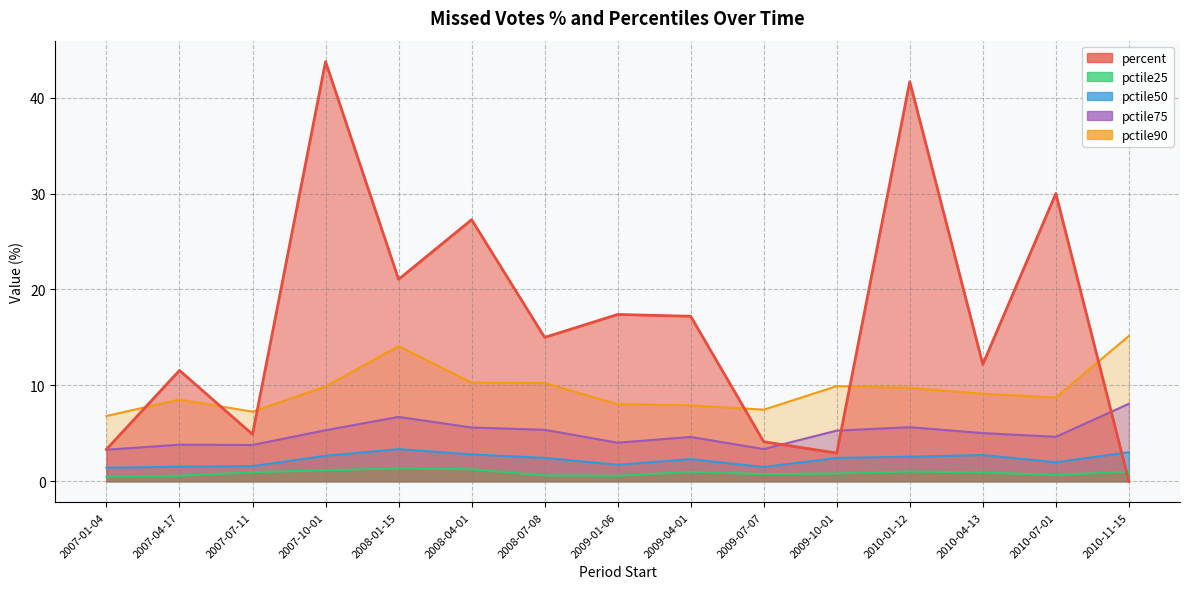

Reading left to right, transcribe all the data shown in this chart.

percent: 3.3	11.6	4.9	43.8	21.1	27.3	15.0	17.4	17.2	4.1	2.9	41.7	12.2	30.0	0.0
pctile25: 0.5	0.6	0.9	1.1	1.3	1.2	0.6	0.6	1.0	0.7	0.8	1.0	0.9	0.7	1.0
pctile50: 1.4	1.5	1.6	2.7	3.4	2.8	2.4	1.7	2.3	1.5	2.4	2.6	2.7	2.0	3.0
pctile75: 3.3	3.8	3.8	5.3	6.7	5.6	5.4	4.0	4.6	3.4	5.3	5.6	5.0	4.6	8.1
pctile90: 6.8	8.5	7.3	9.9	14.1	10.3	10.2	8.0	7.9	7.5	9.9	9.7	9.1	8.7	15.2